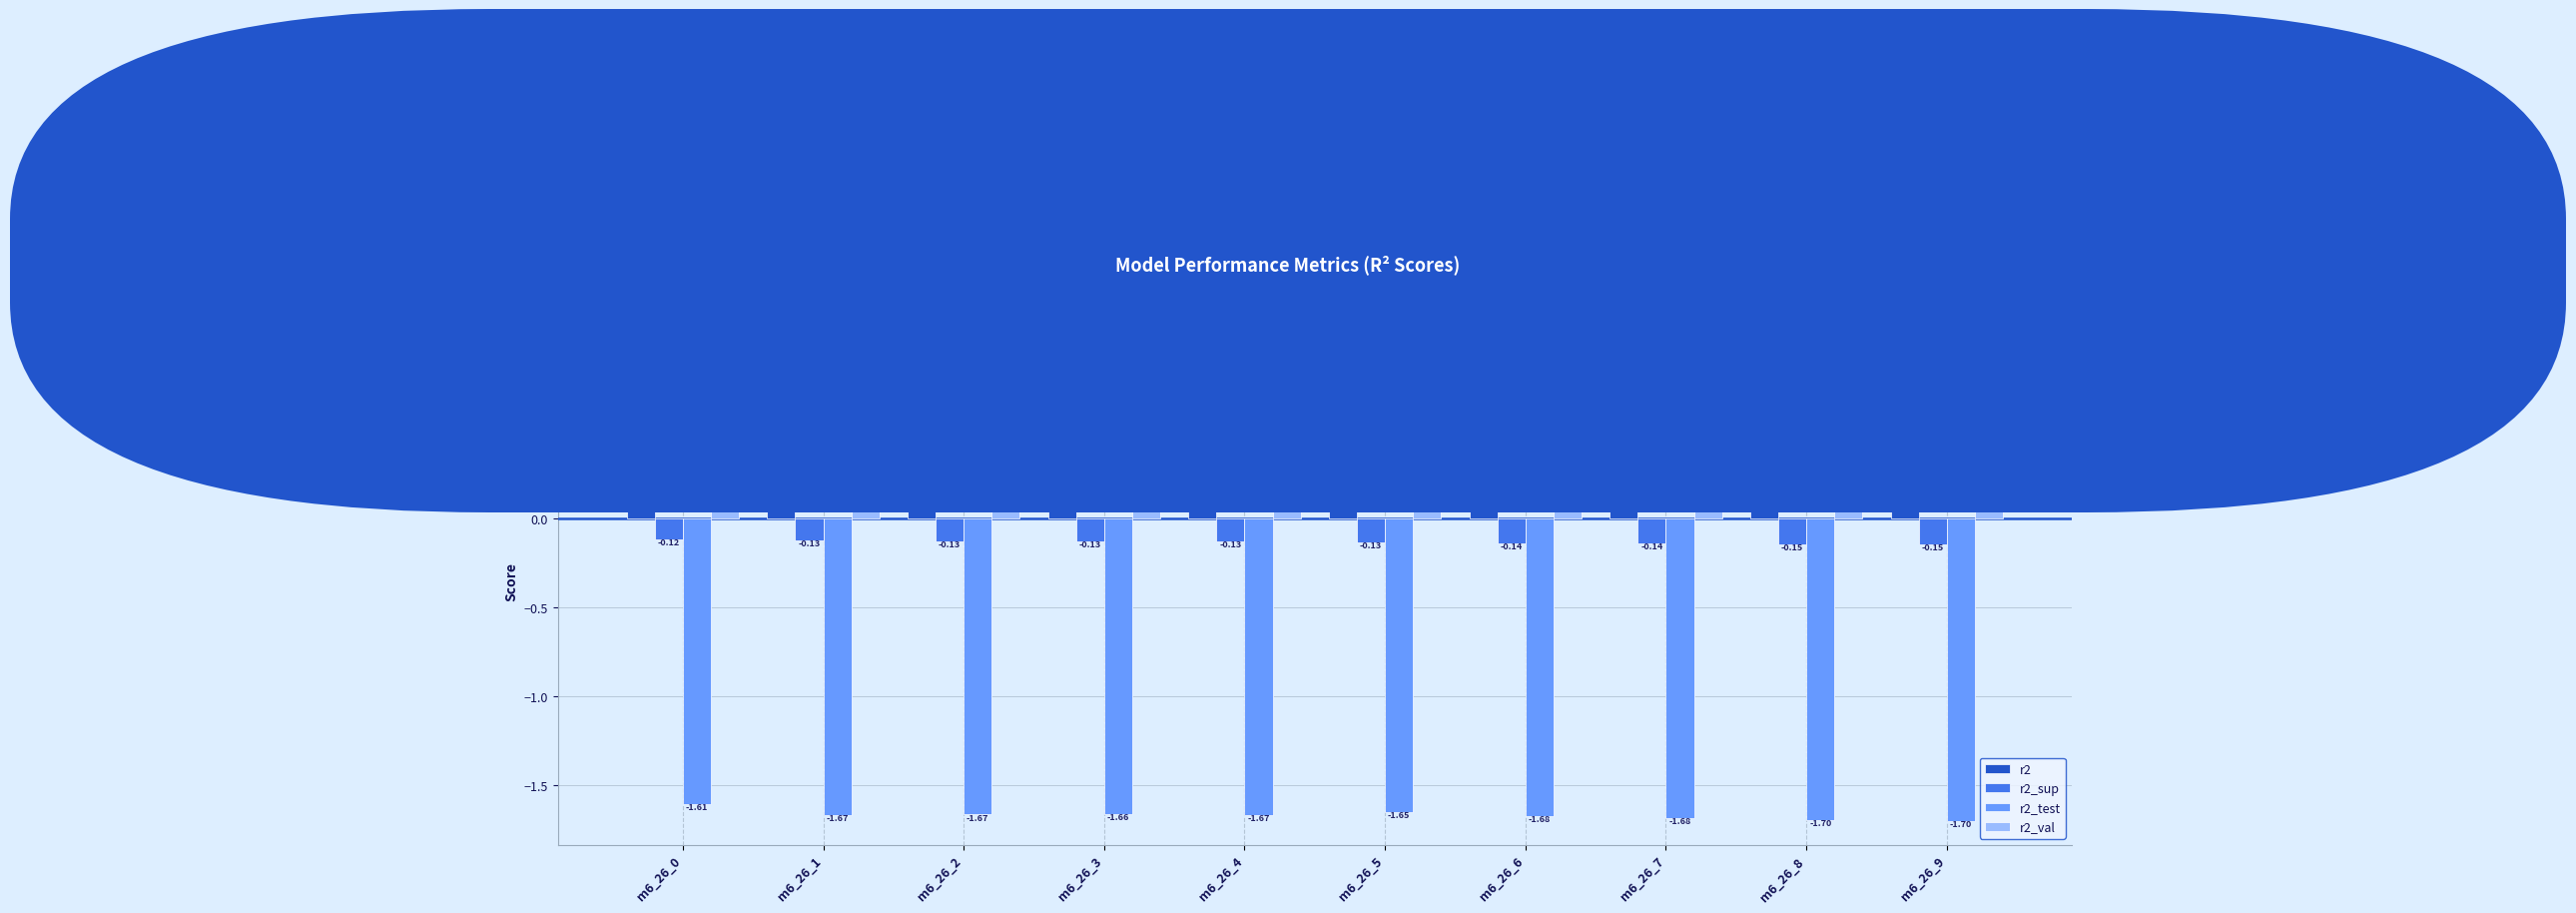

Rank the series by their maximum value, from lowest to highest.

r2_test, r2_sup, r2, r2_val